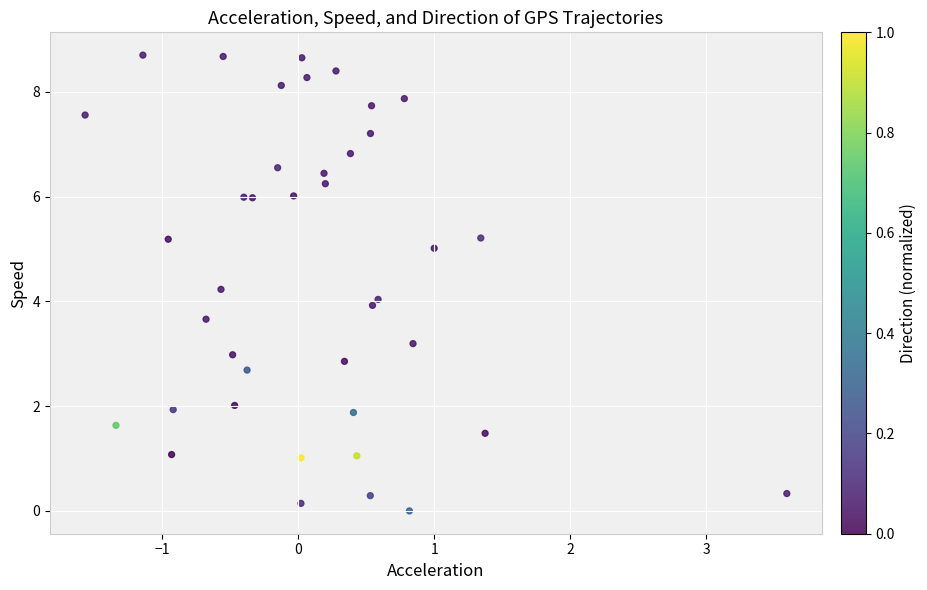

What is the range of Y values (max minus min)?

8.7